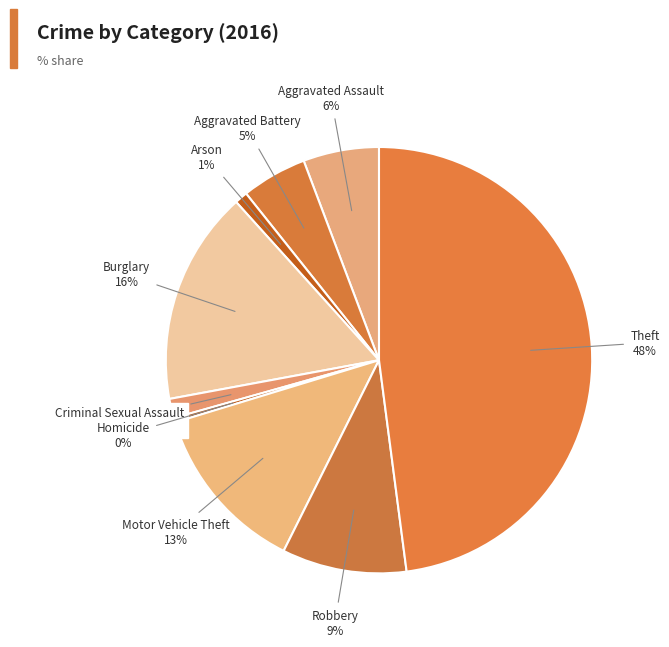

How many segments does this pie chart have?

9